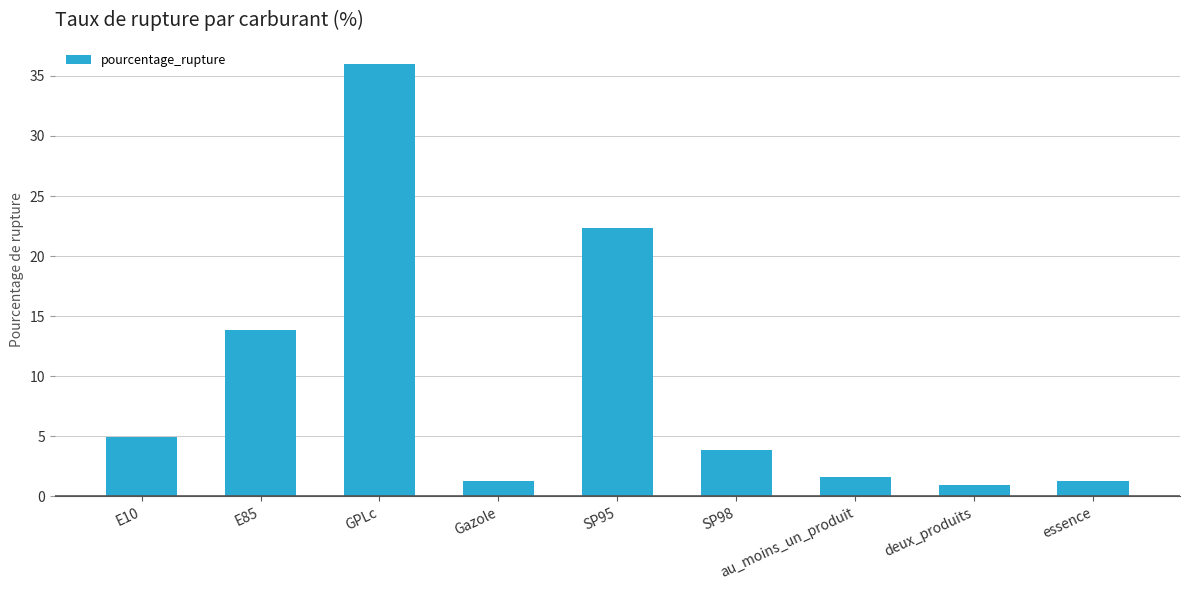

What is the minimum value shown in the chart?

1.0